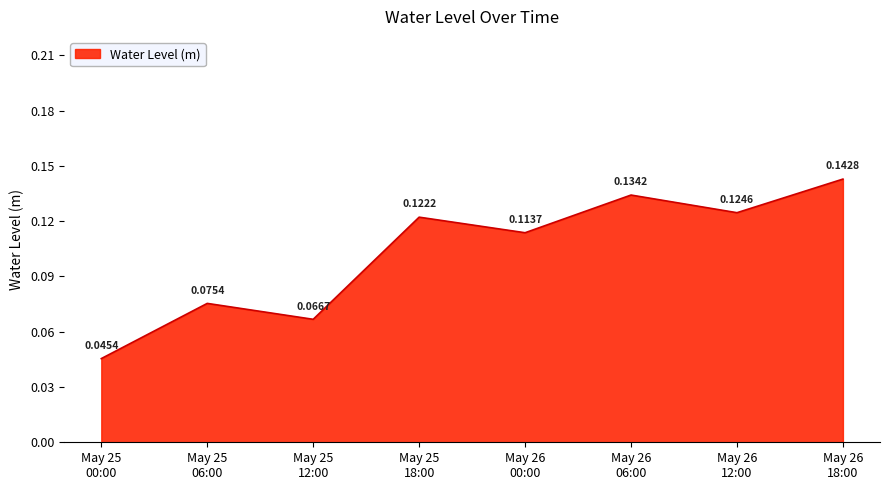

Count the values in the range 0 to 1.

8